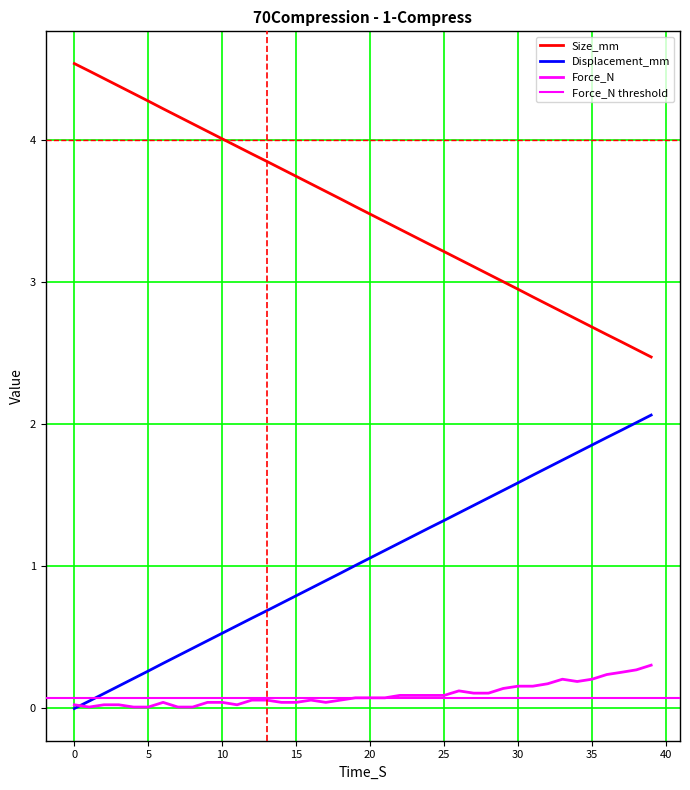

What is the total value across all series at 18?

4.6